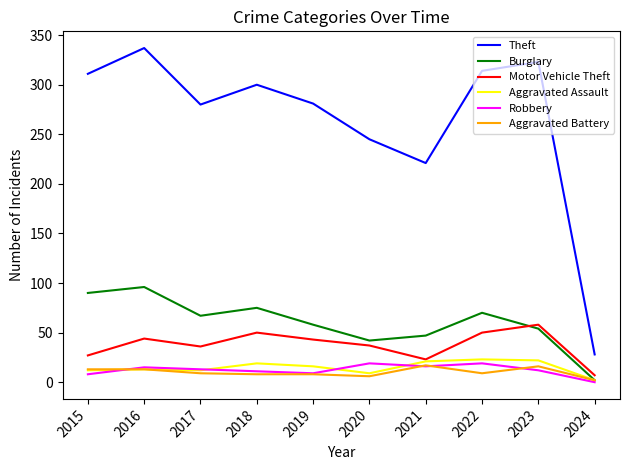

The value of Theft at 2023 is 323. True or false?

True